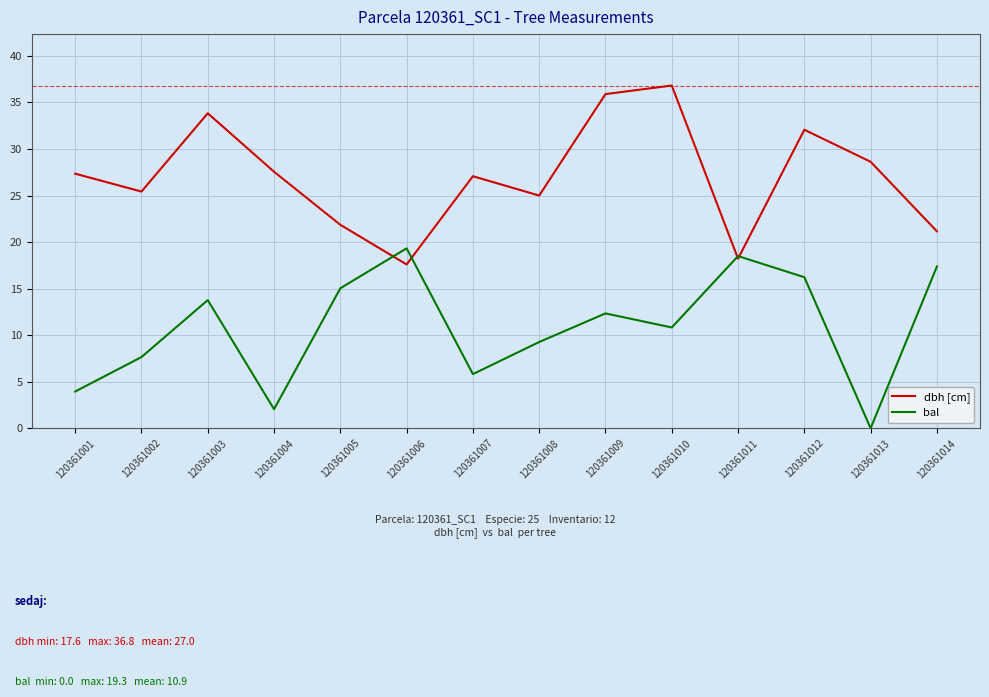

How many interior local valleys does the bal series have?

4